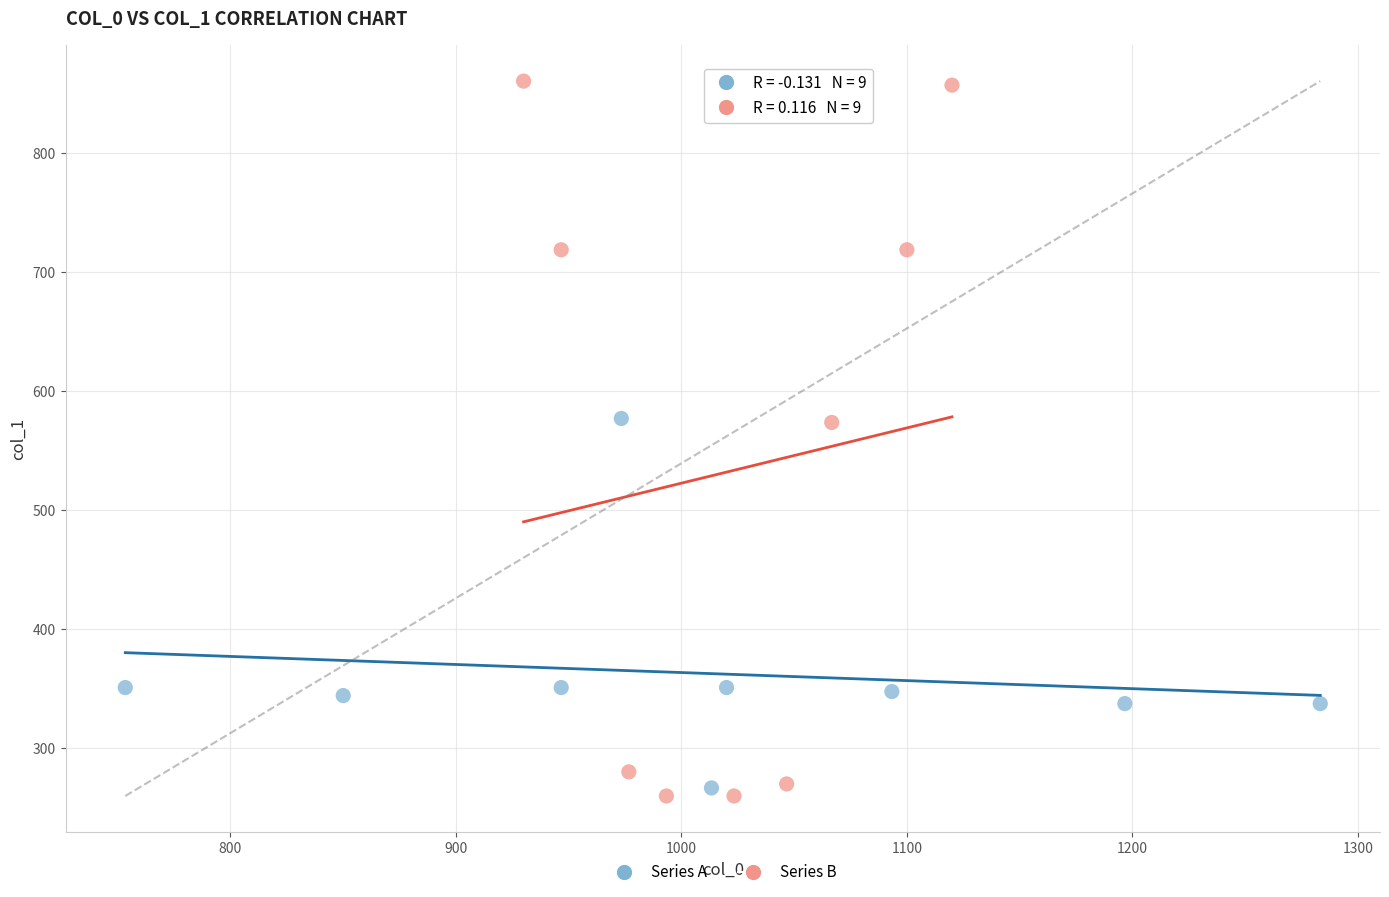

Which series has the largest Y range (max minus min)?

Series B